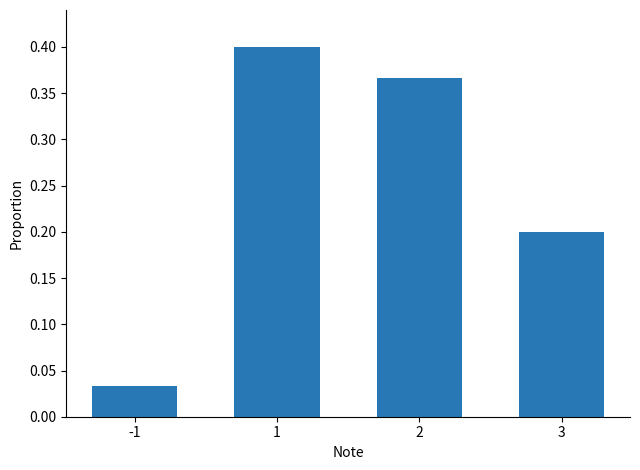

What is the change in value from 2 to 3?

-0.2